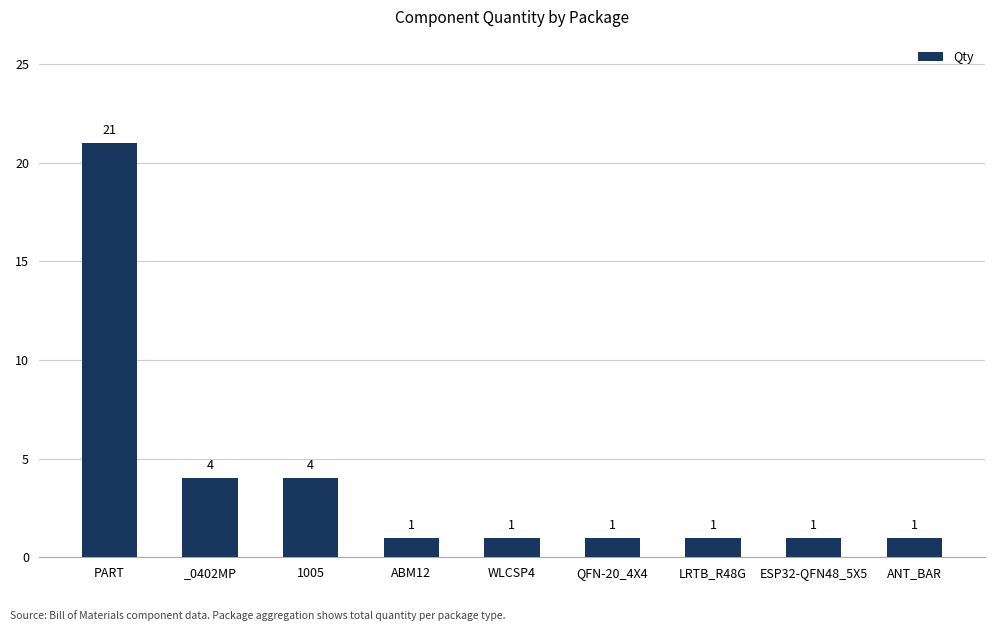

Which label corresponds to the largest value in the chart?

PART